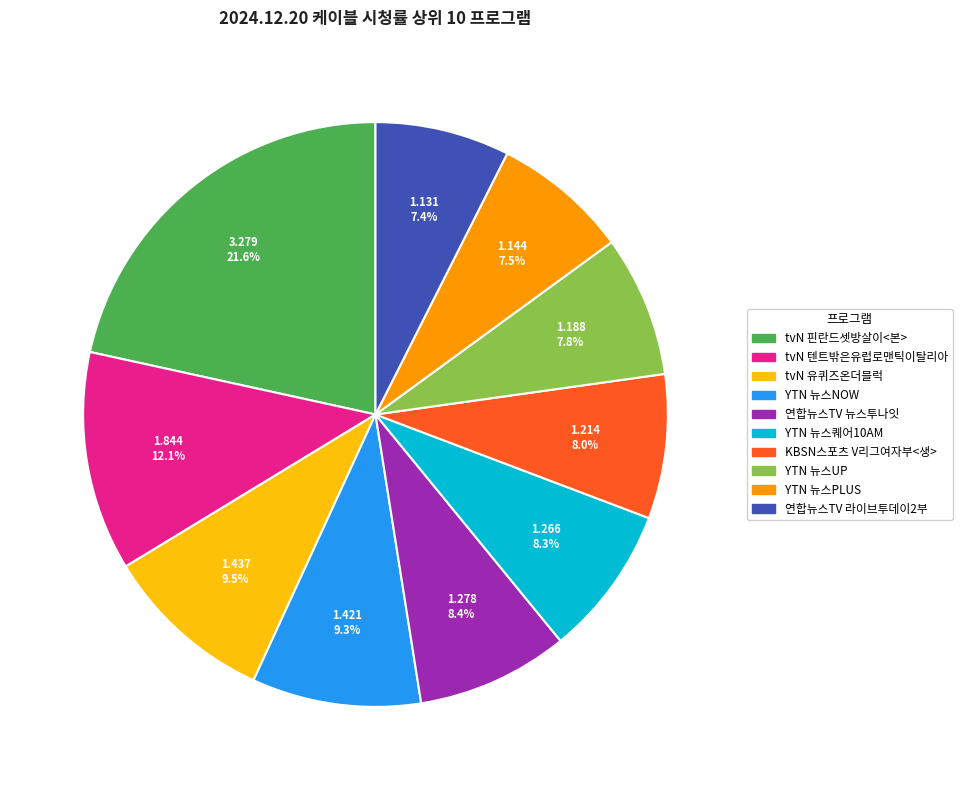

What portion of the pie excludes tvN 유퀴즈온더블럭?

90.5%